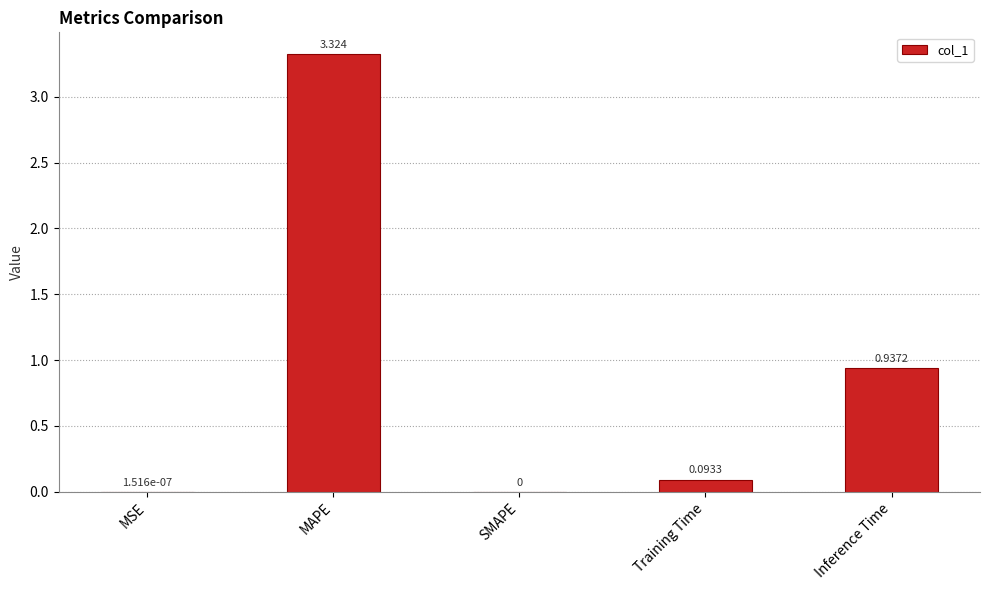

At which category does the chart reach its peak across all series?

MAPE